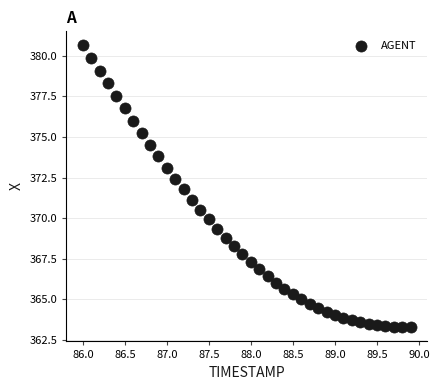

What is the range of Y values (max minus min)?

17.4